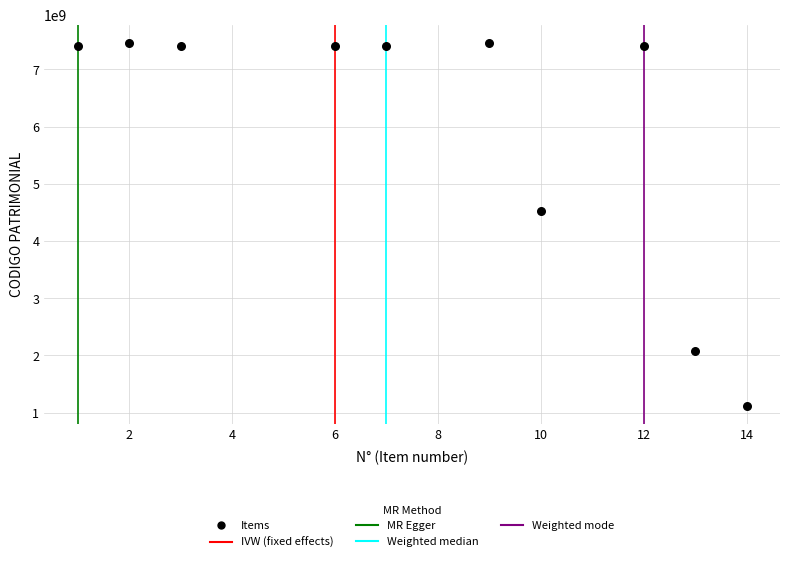

What Y value in the scatter plot is closest to 4293672251?

4522521508